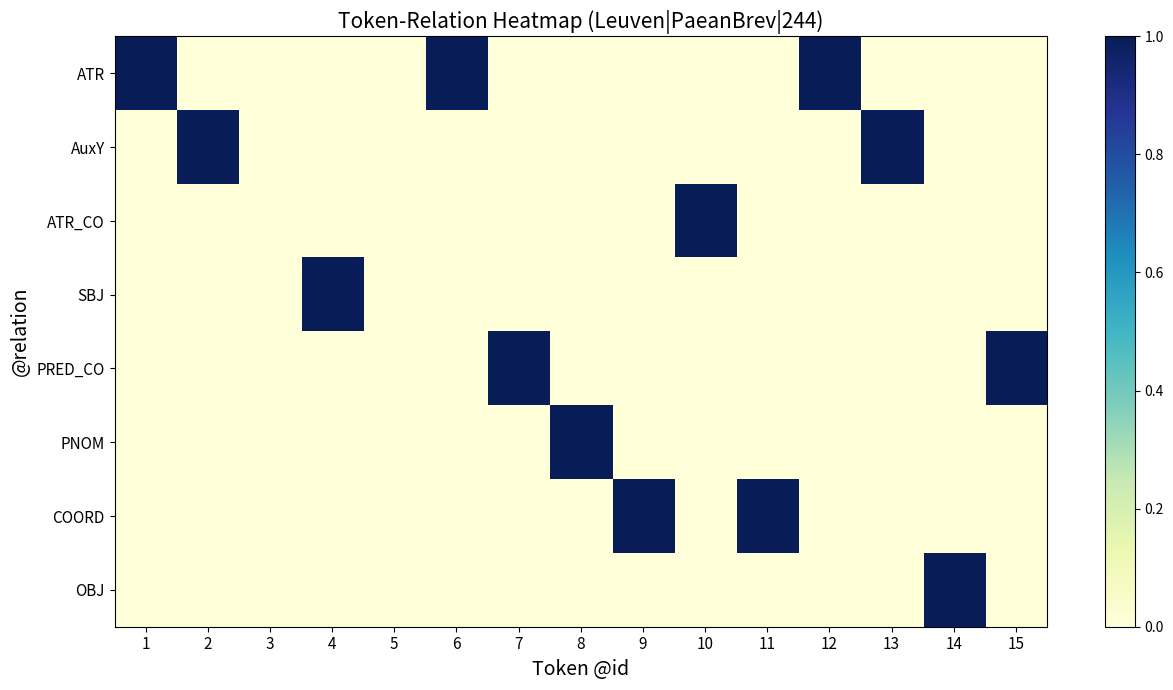

Which series has the largest total across all categories?

ATR